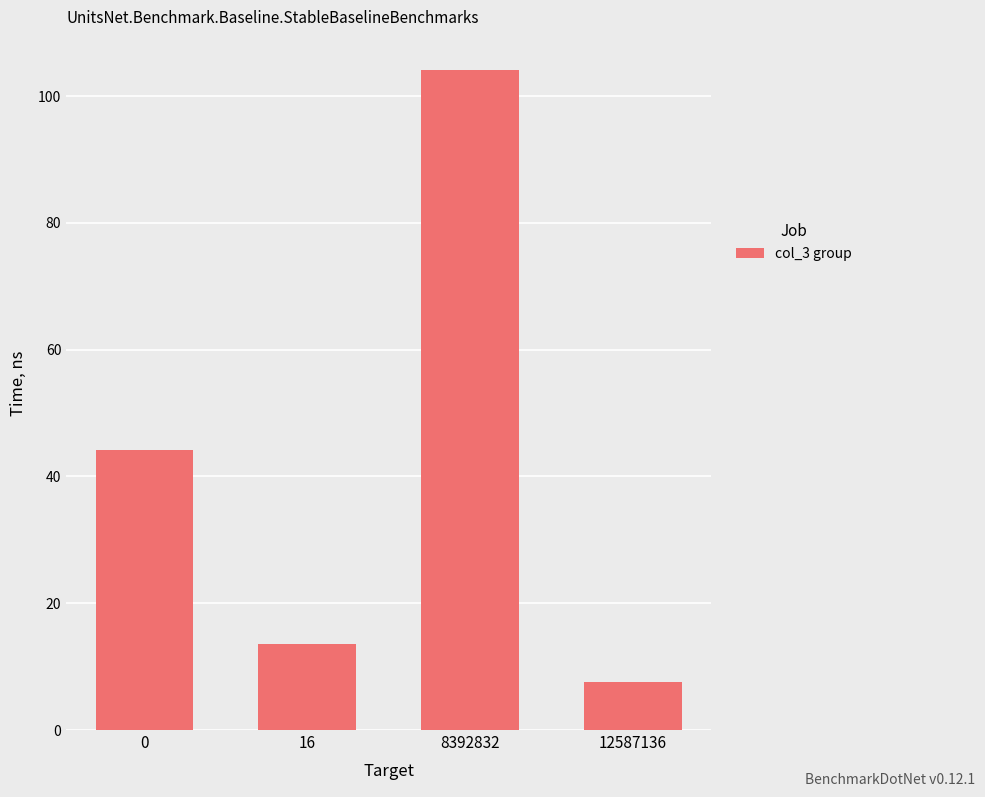

True or false: the data shows 63.2 at 0.

False